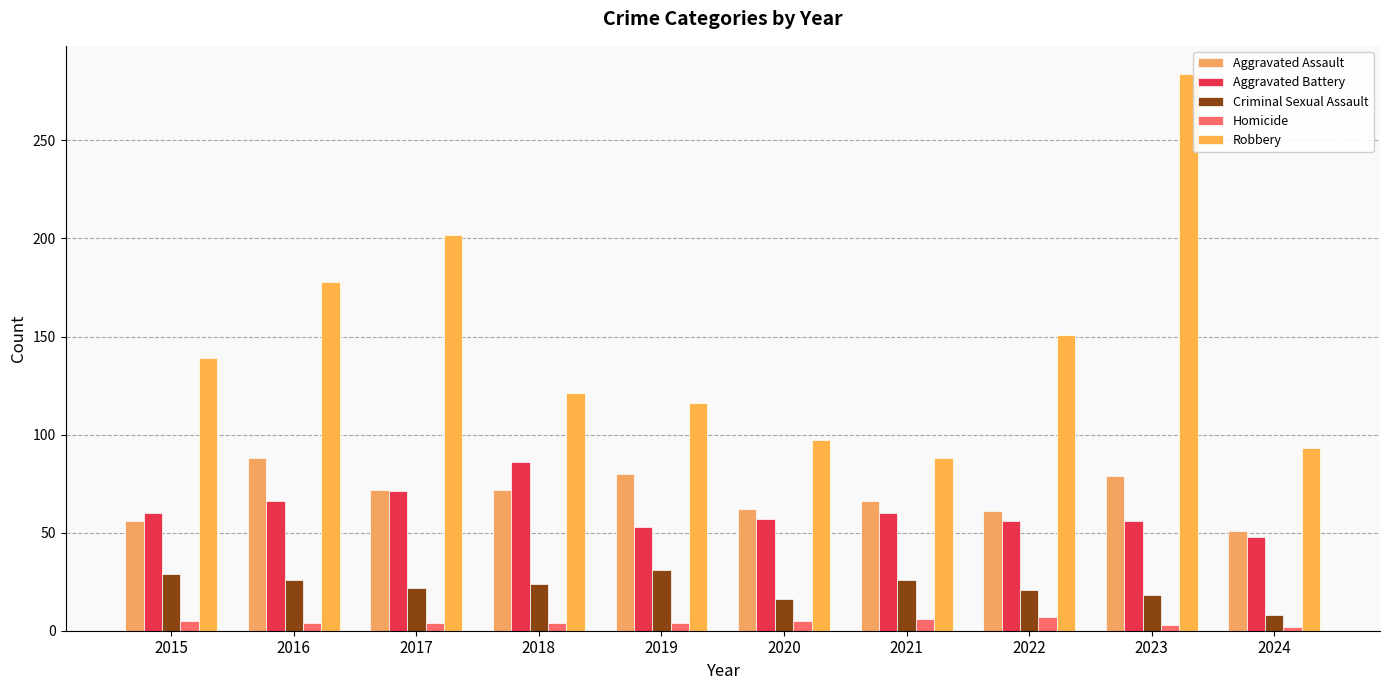

What is the difference between the highest and lowest values at 2021?

82